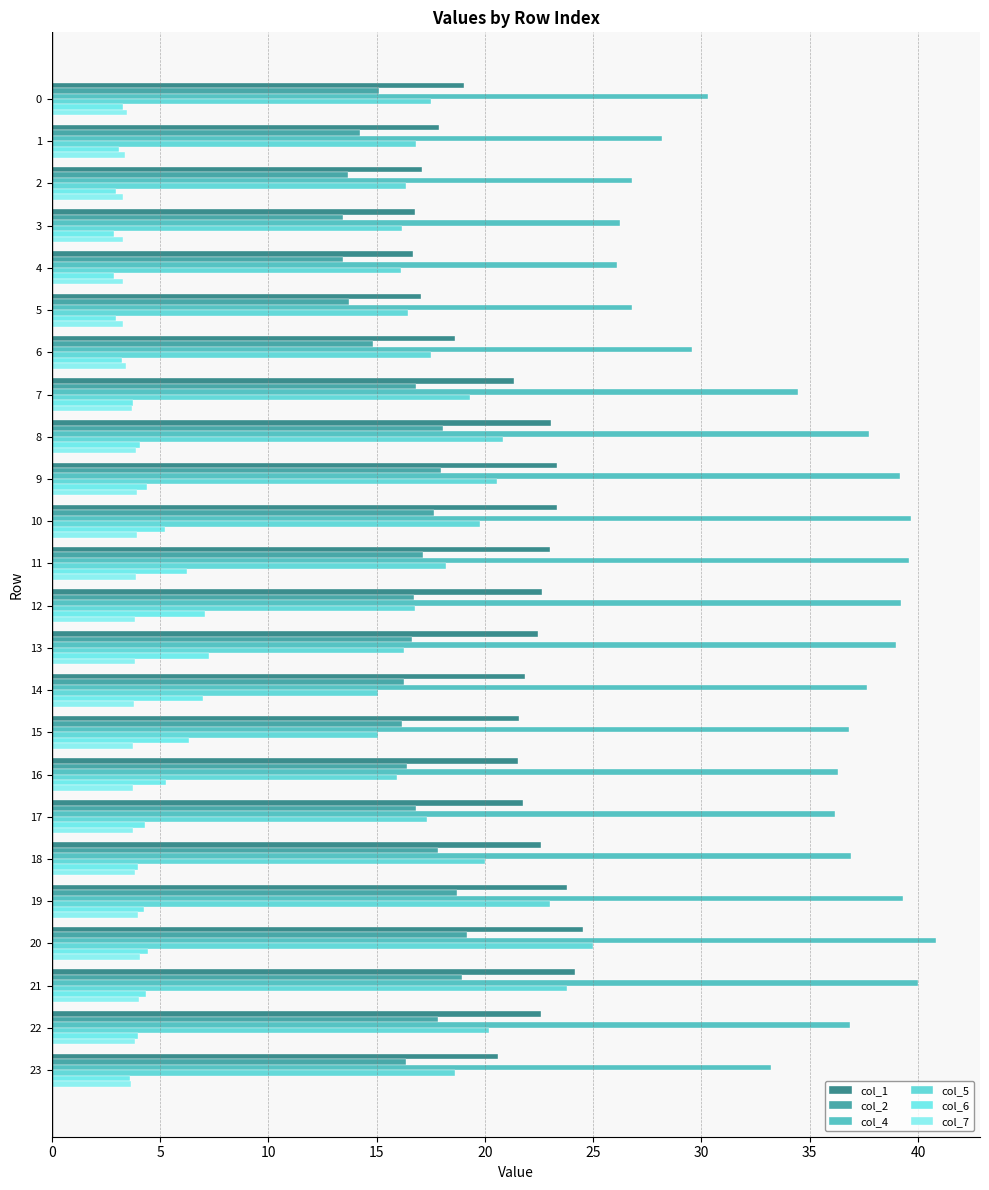

What is the spread (max minus min) of values at 5?

23.8